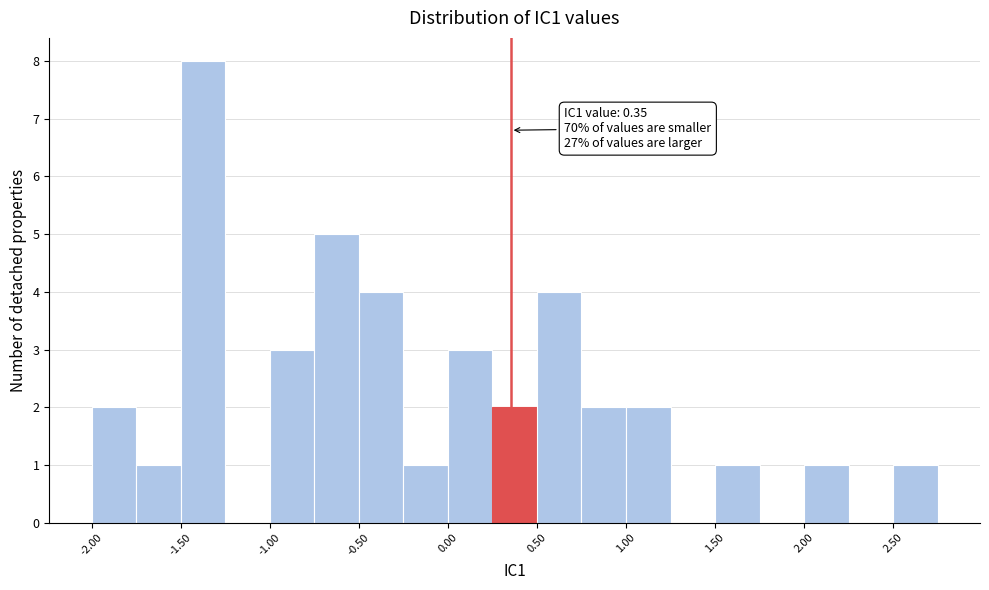

Which range on the x-axis has the tallest bar?

-1.50 to -1.25